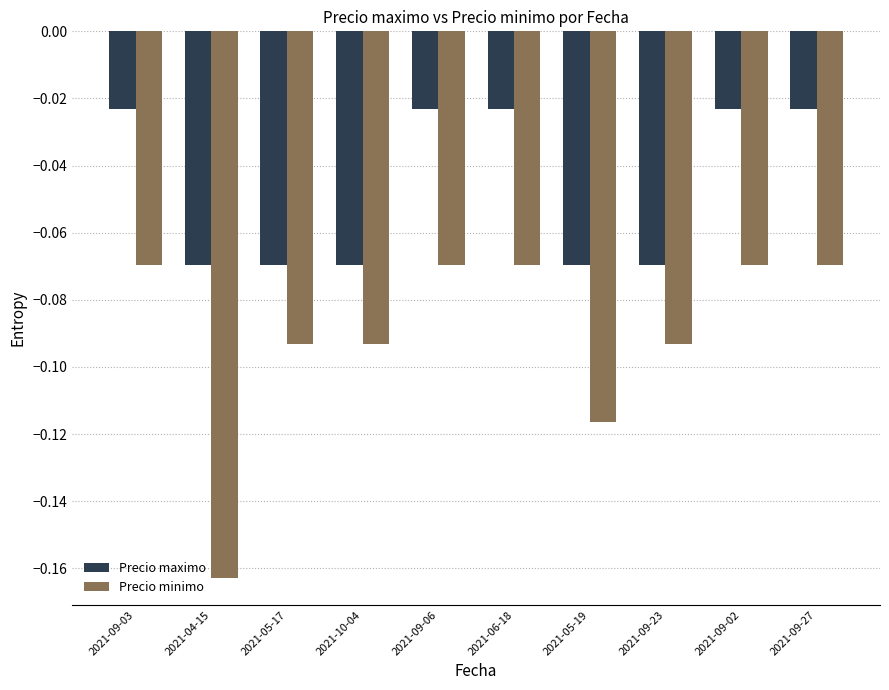

What is the label of the 9th bar from the left?

2021-09-02